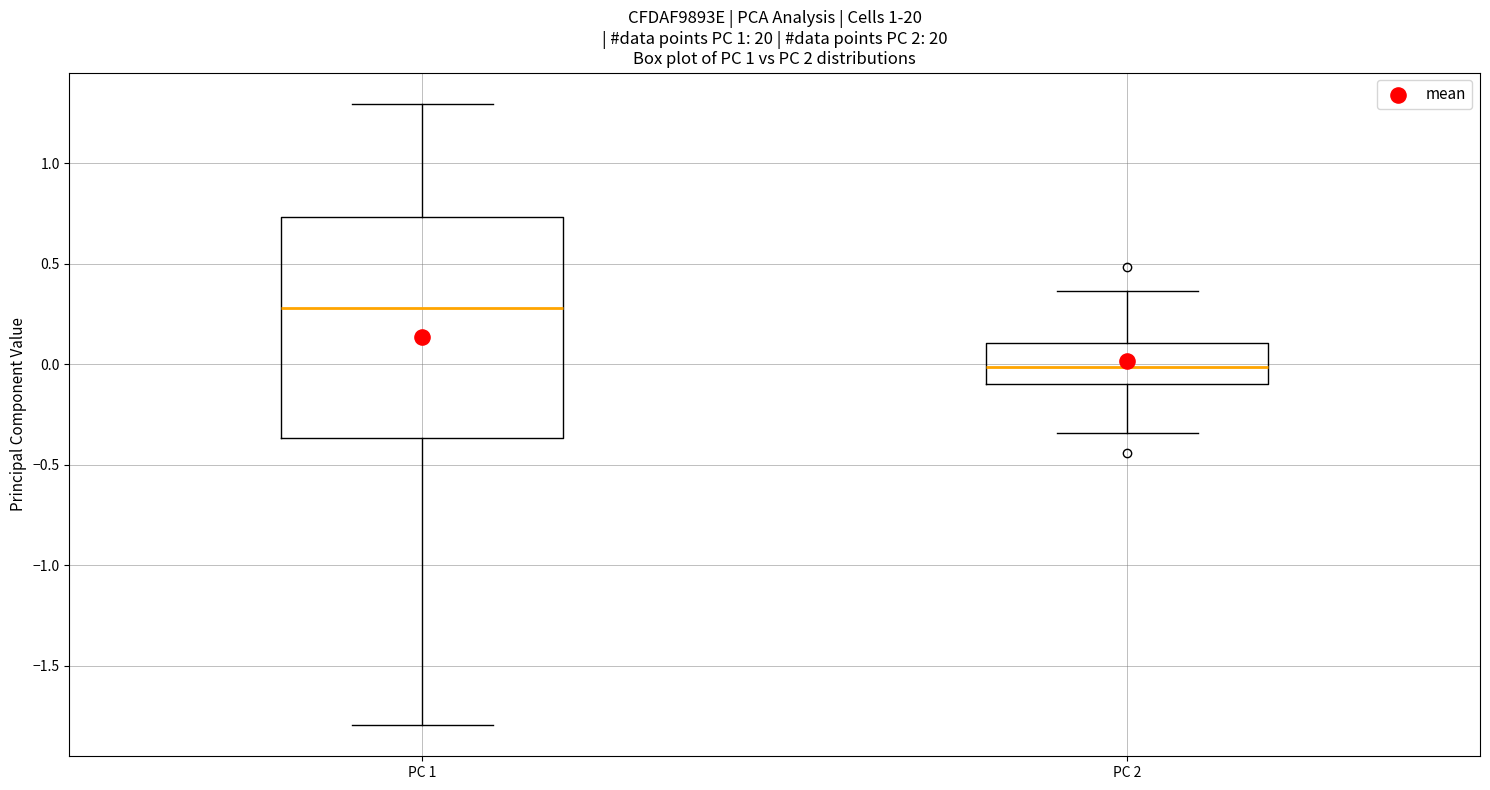

Comparing the boxes themselves (not the whiskers), which one is the tallest?

PC 1